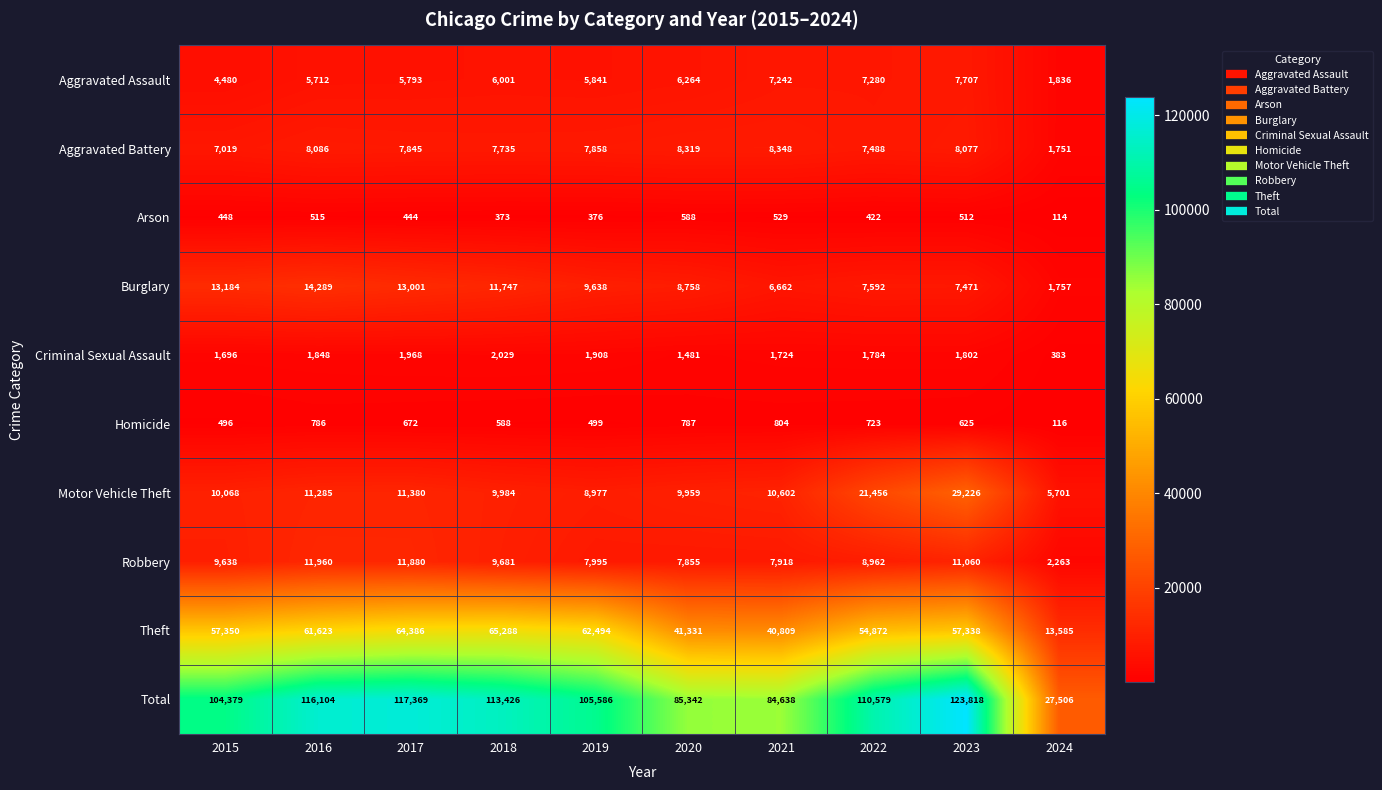

Which series has the widest spread of values?

Total